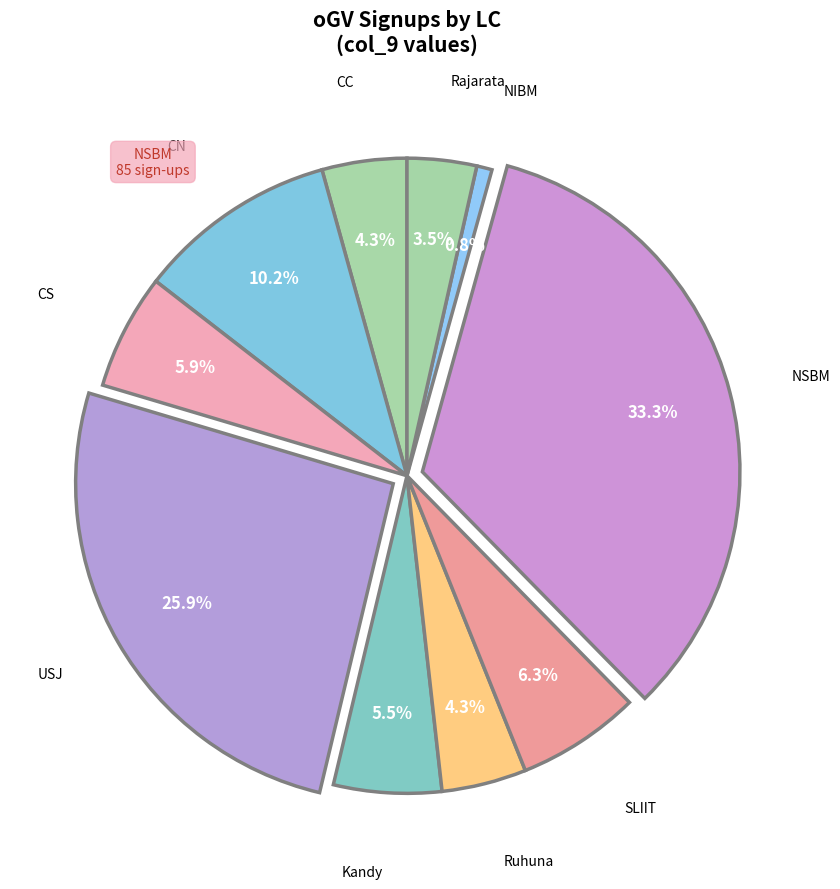

How many segments does this pie chart have?

10